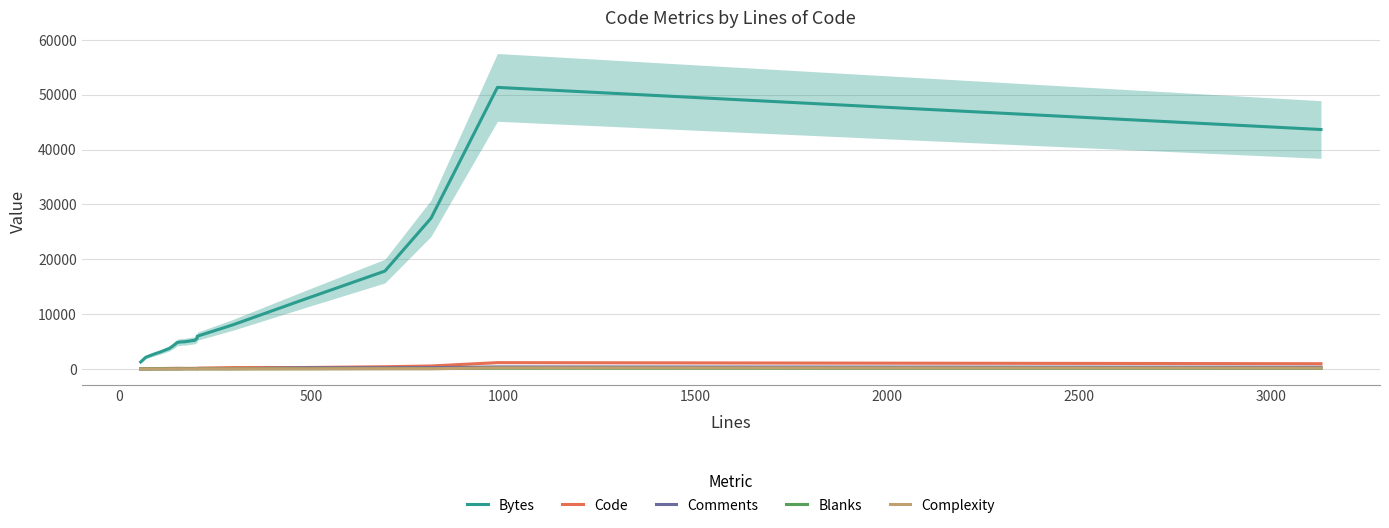

Which series has the largest total across all categories?

Bytes